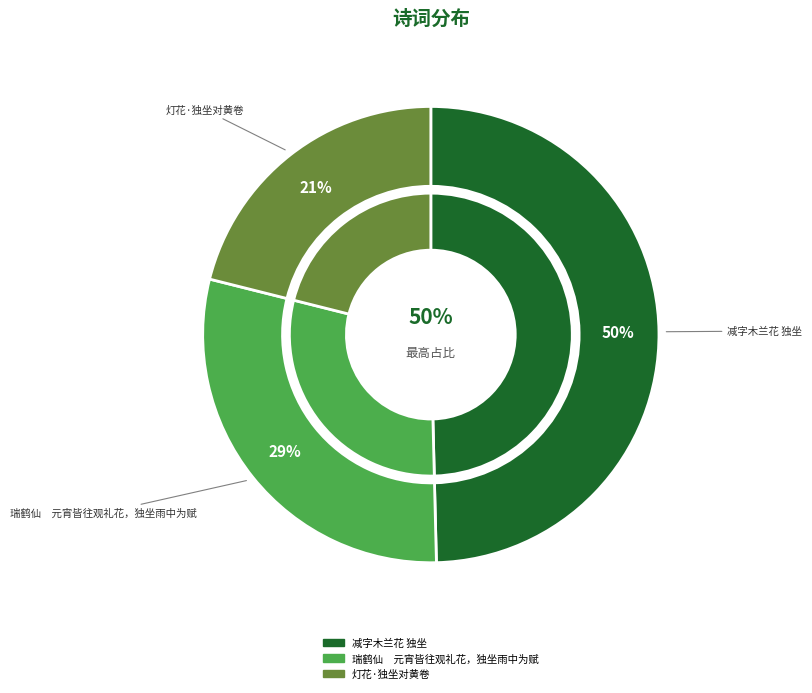

To the nearest percent, what is the combined percentage of 减字木兰花 独坐 and 灯花·独坐对黄卷?

71%